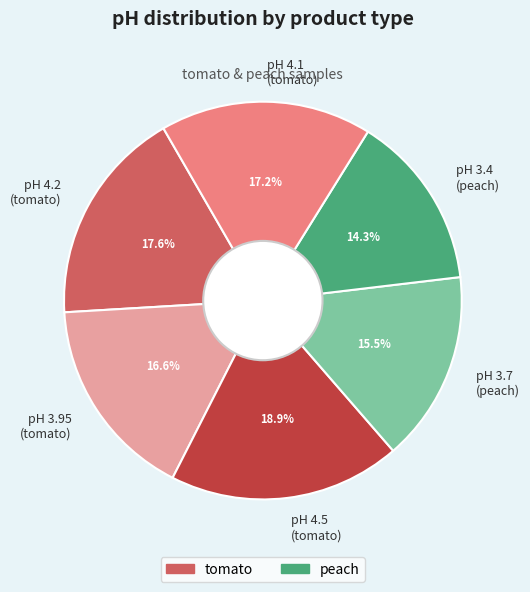

What is the ratio of the value at pH 4.1 (tomato) to the value at pH 4.5 (tomato)?

0.9